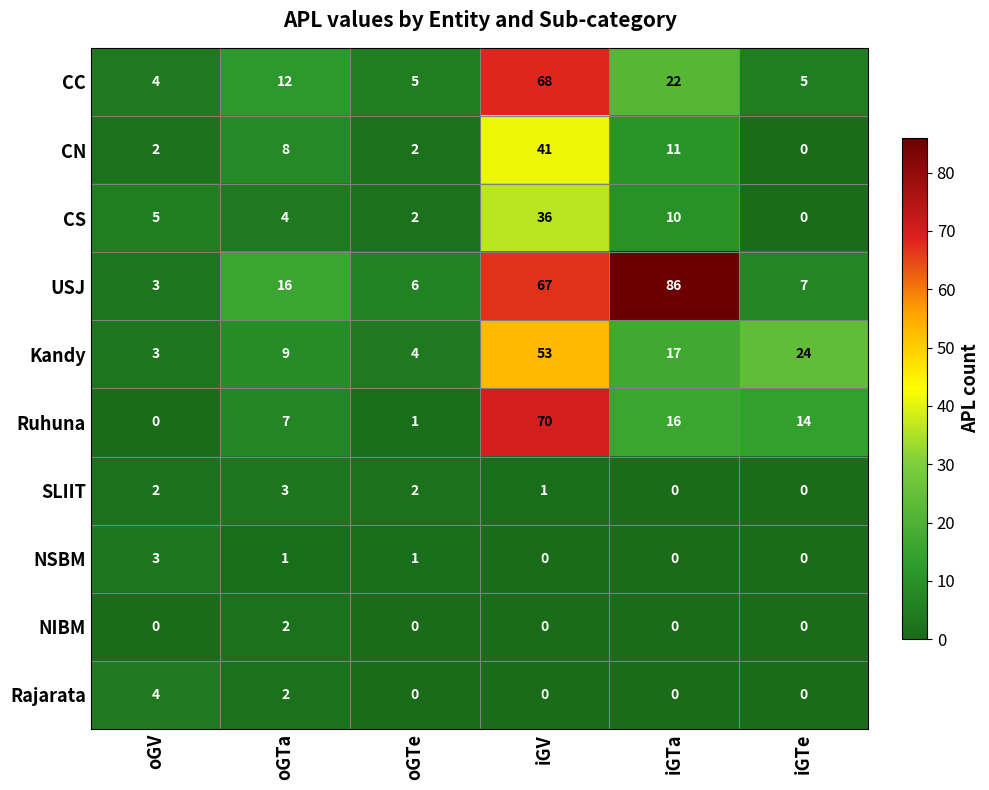

At which label does Ruhuna reach its minimum?

oGV